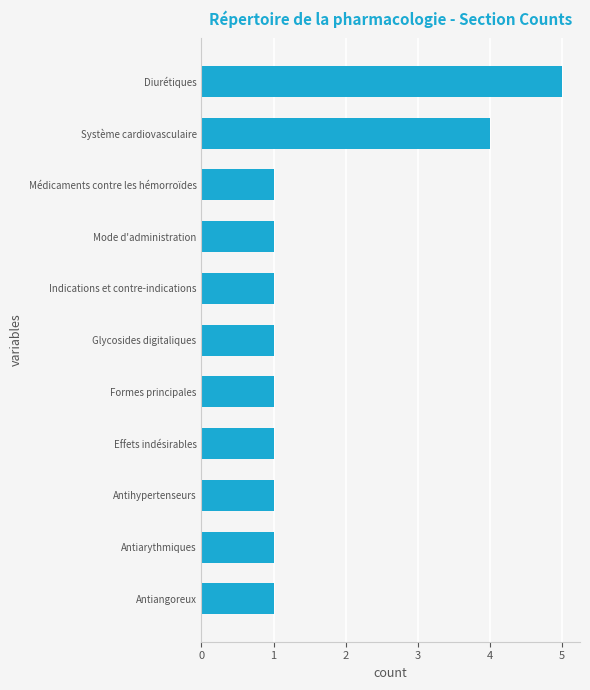

Is it true that the value at Antihypertenseurs is 2?

False